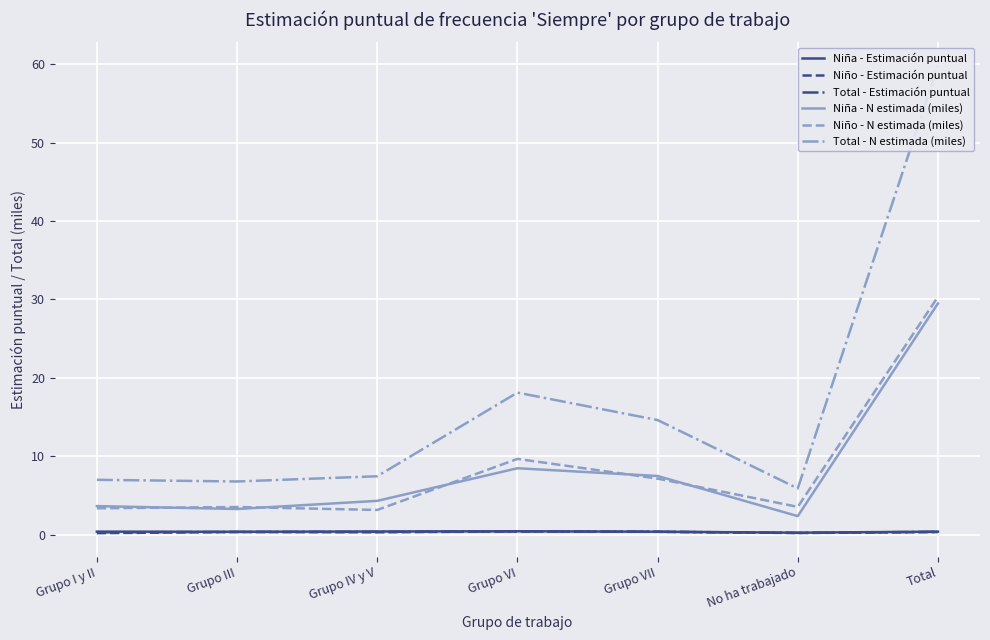

Is the value of Niña - Estimación puntual at Grupo III greater than the value of Total - Estimación puntual at Total?

Yes